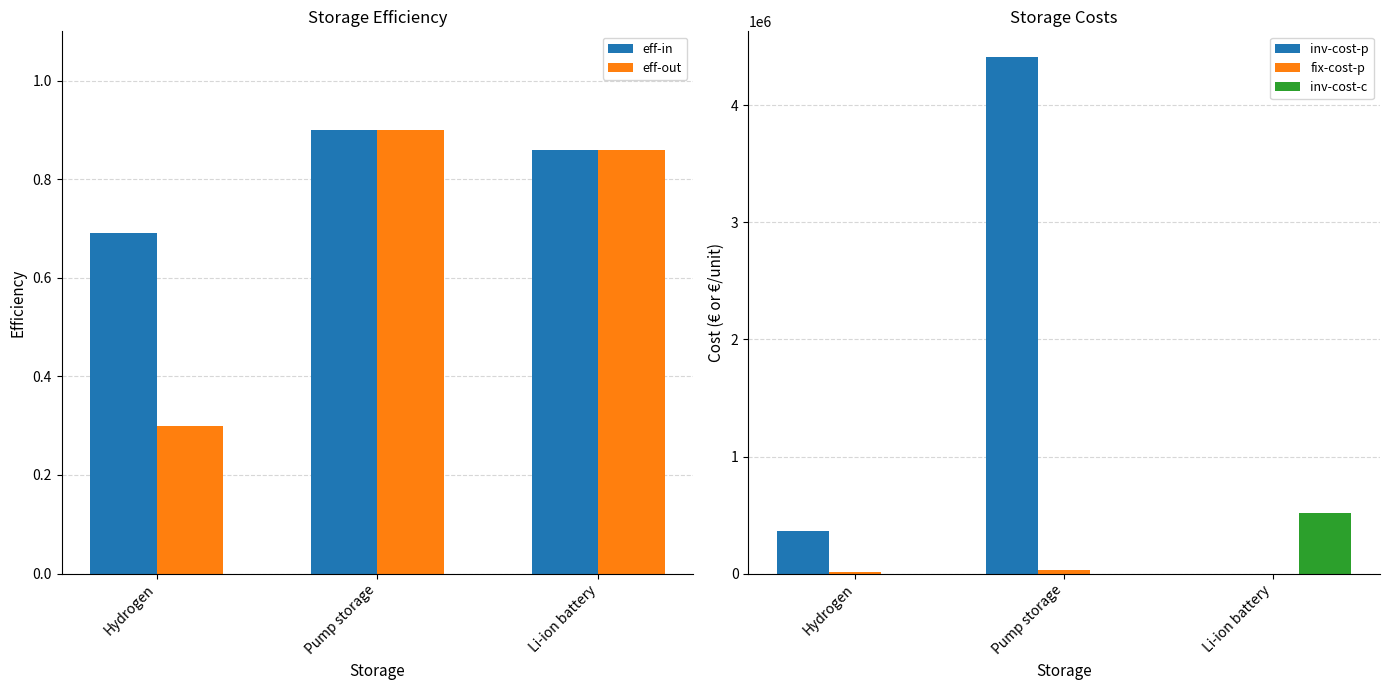

What are all the series names shown in the legend?

eff-in, eff-out, inv-cost-p, fix-cost-p, inv-cost-c